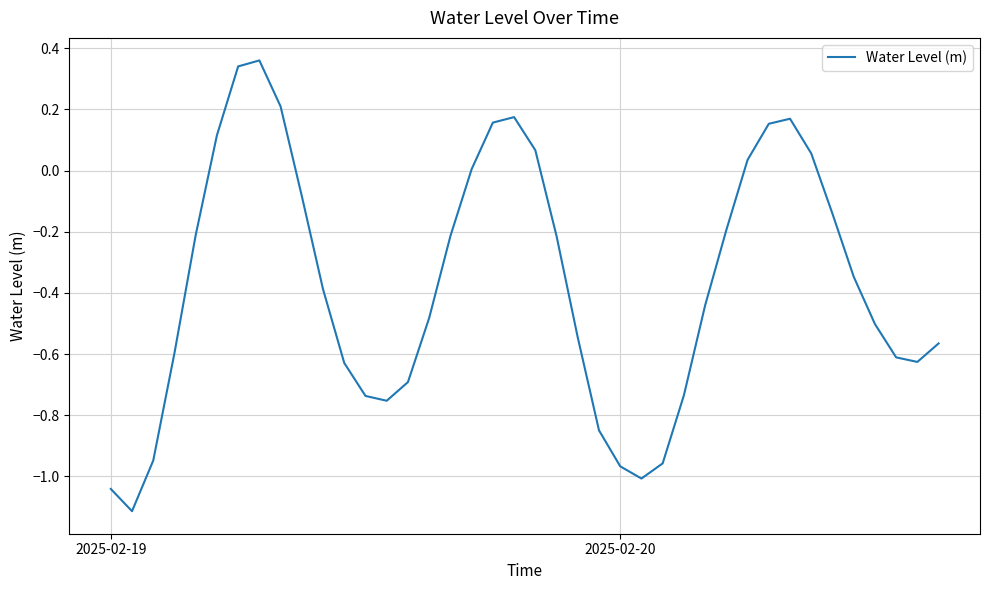

What is the difference between the maximum and minimum values?

1.5